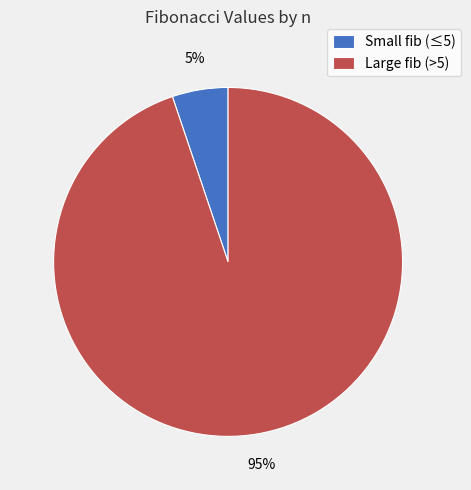

Is there any slice that represents more than half of the pie?

Yes